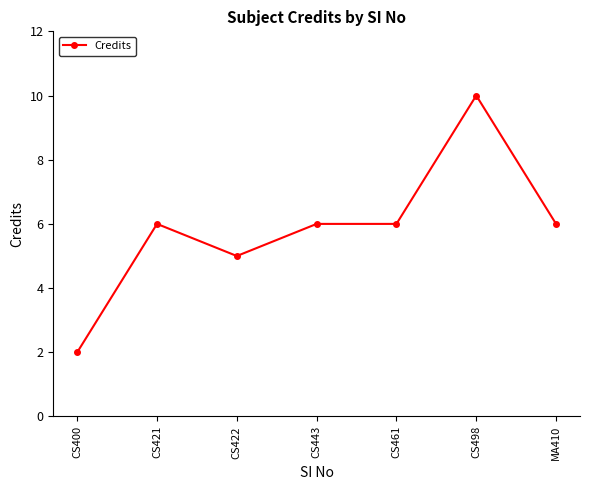

What position from the right is MA410?

1